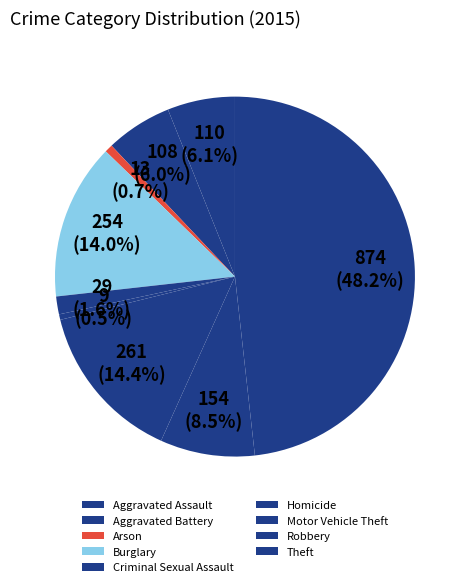

Which category has the smallest portion of the pie?

Homicide